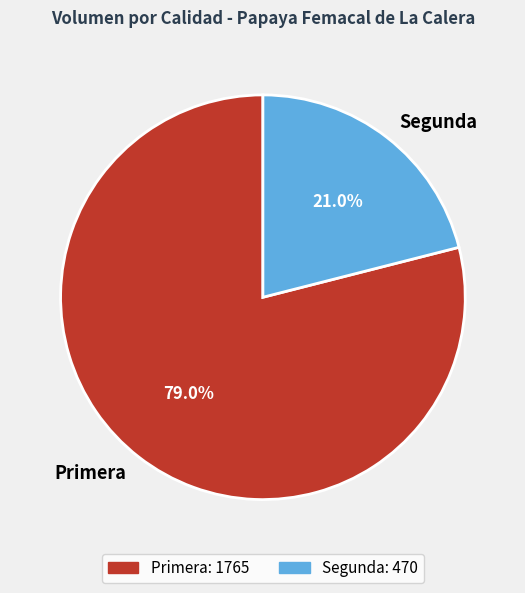

Rank the categories by value from lowest to highest.

Segunda, Primera